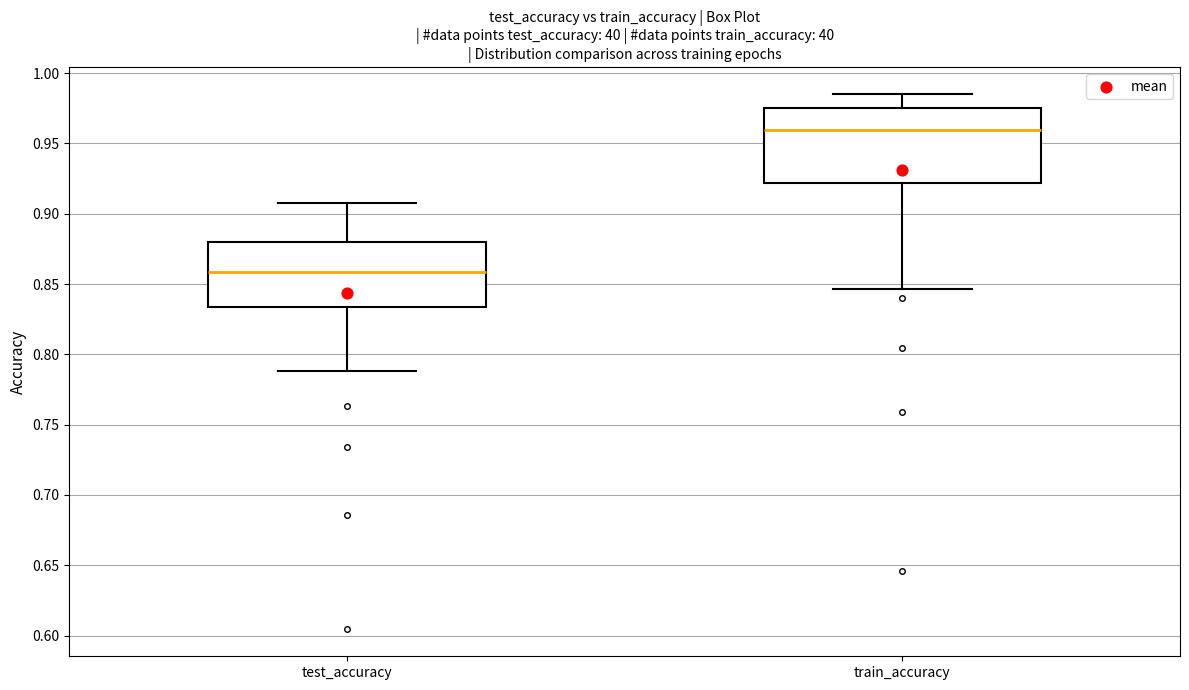

Where is the lower edge of the box for test_accuracy on the y-axis? The values are not printed on the chart, so give them approximately, as read against the axis.

0.835